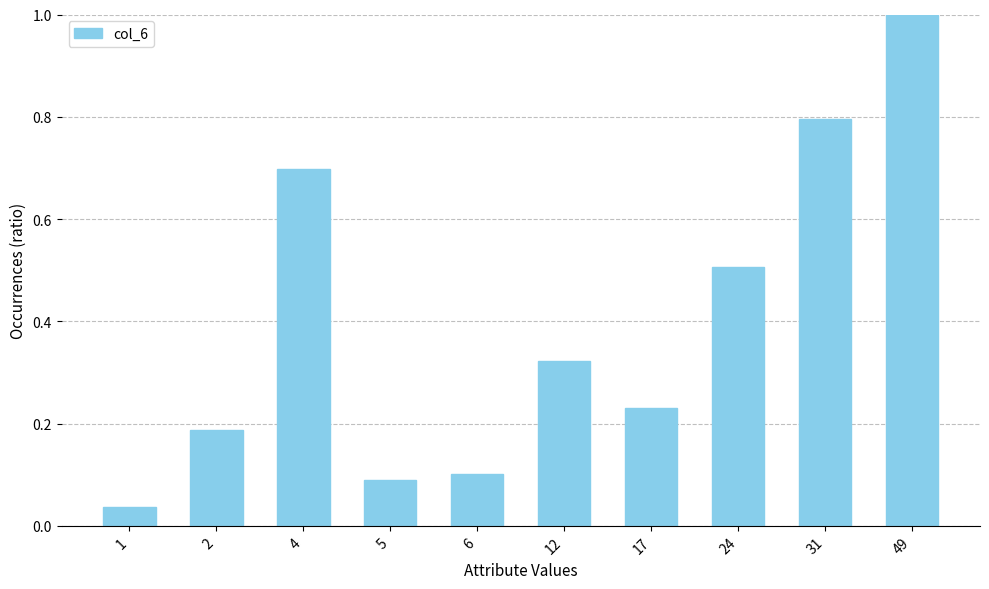

The value at 5 is 0.0. True or false?

False